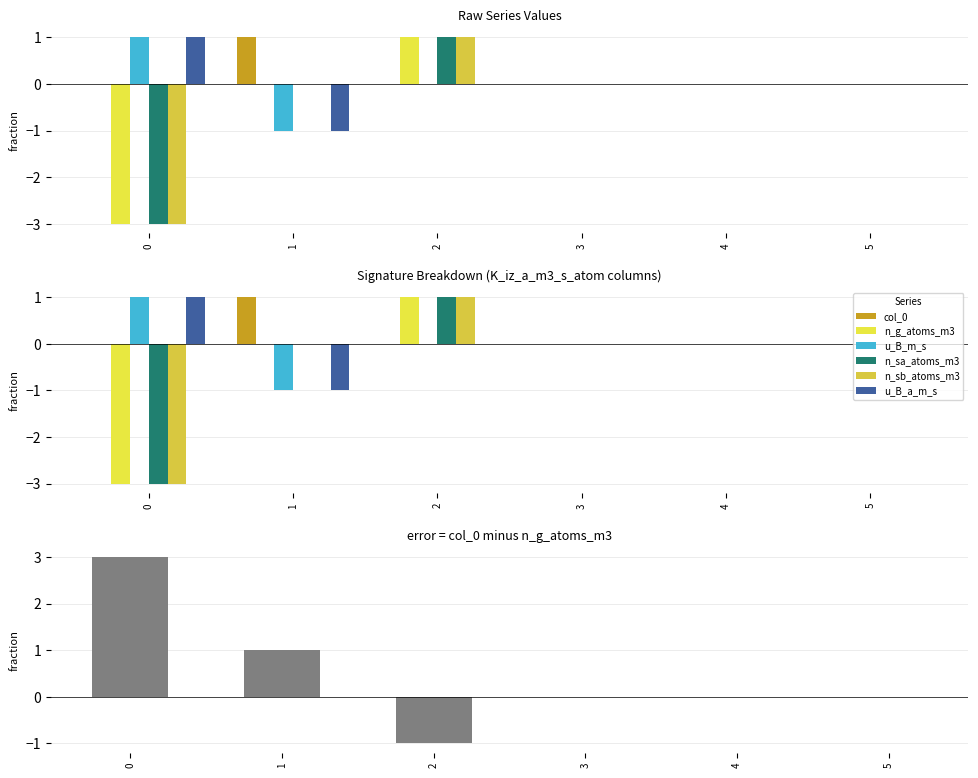

What are all the series names shown in the legend?

col_0, n_g_atoms_m3, u_B_m_s, n_sa_atoms_m3, n_sb_atoms_m3, u_B_a_m_s